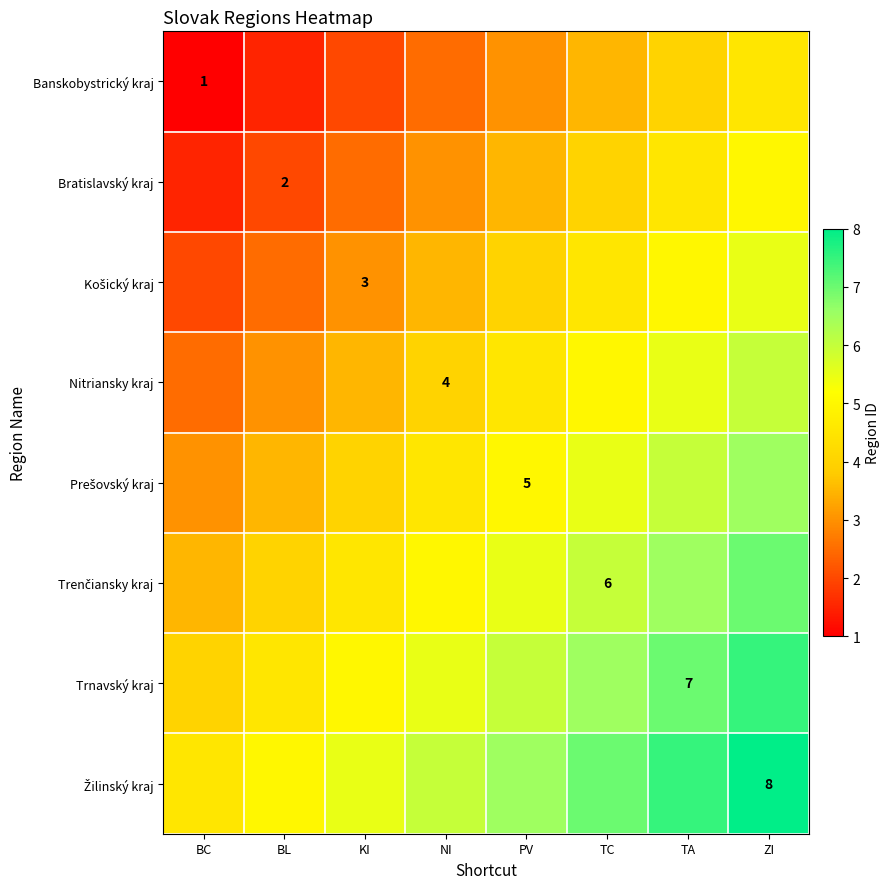

Is it true that Nitriansky kraj equals 2.4 at NI?

False